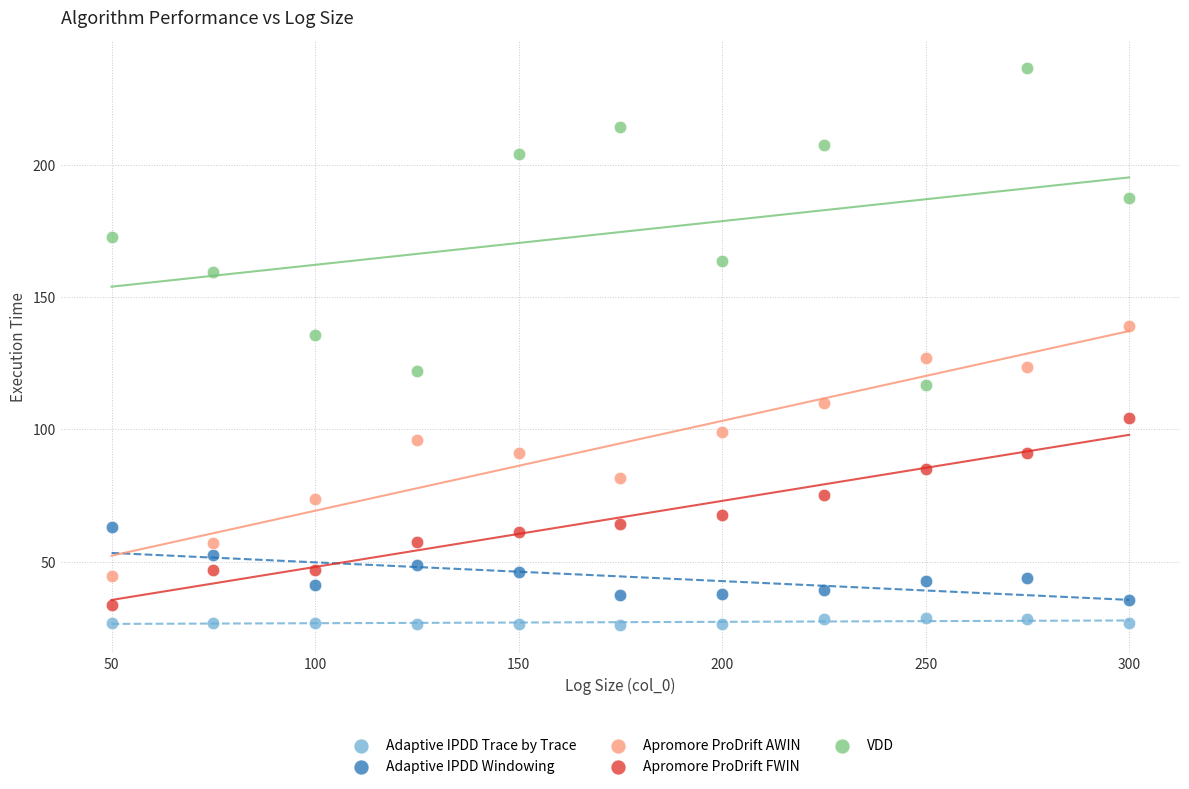

Which series has the widest spread of Y values?

VDD